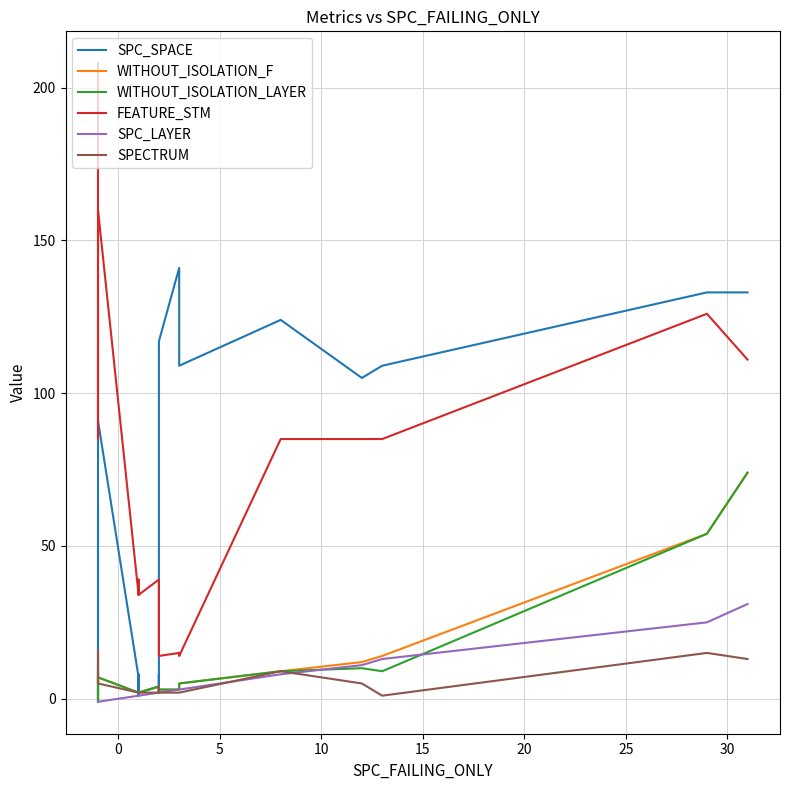

What is the difference between the second highest and second lowest values in the WITHOUT_ISOLATION_F series?

52